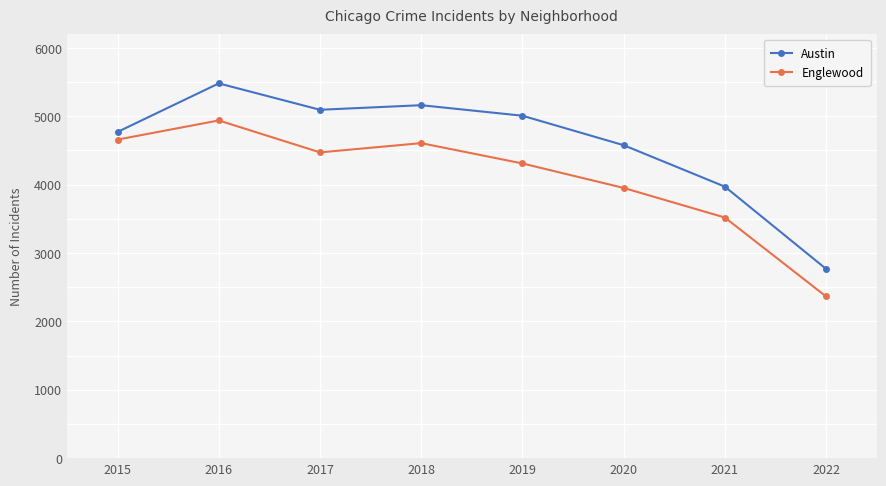

True or false: Englewood and Austin intersect in this chart.

False